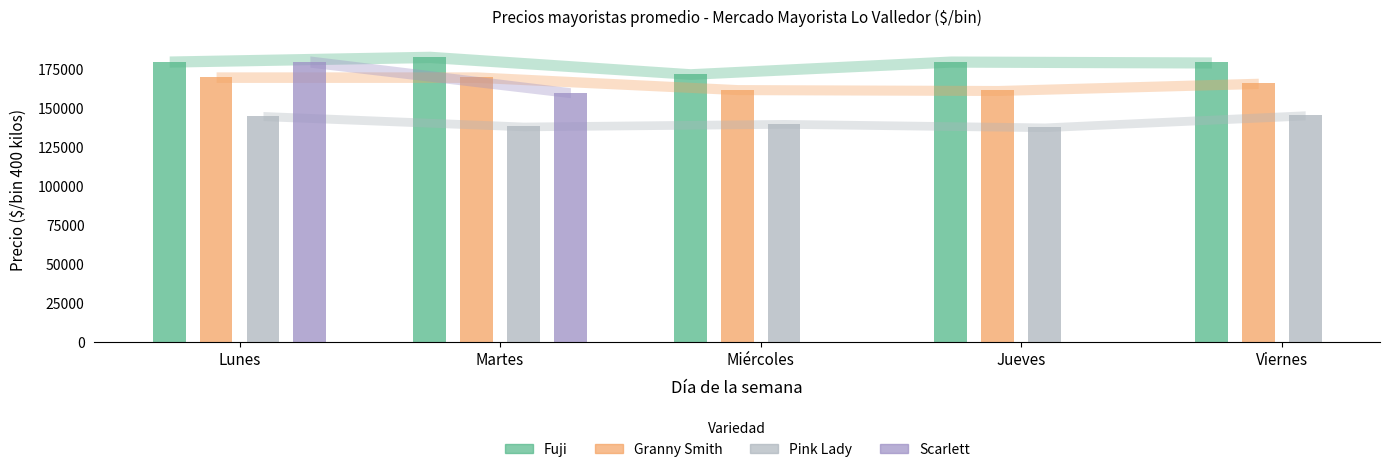

Is it true that Fuji equals 180000.0 at Lunes?

True